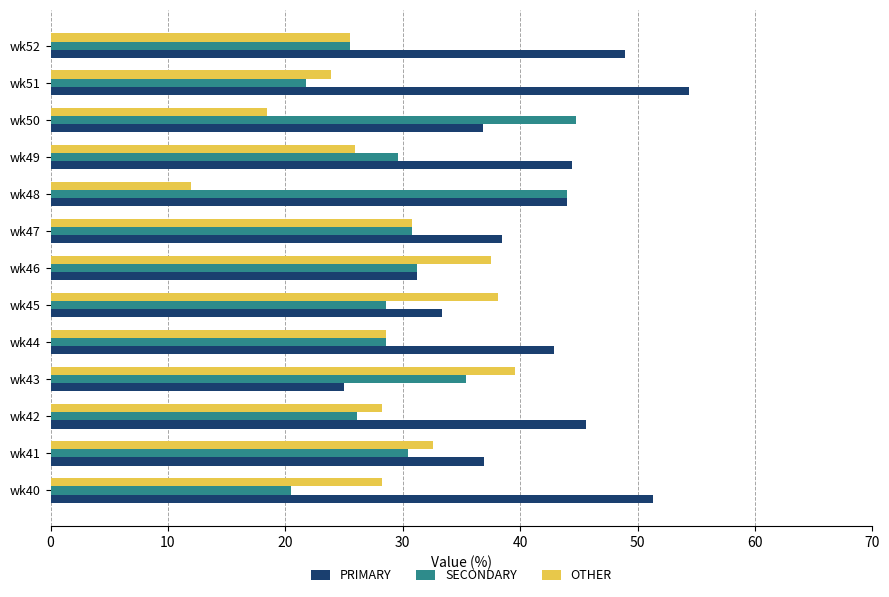

What is the sum of all OTHER values?

369.4